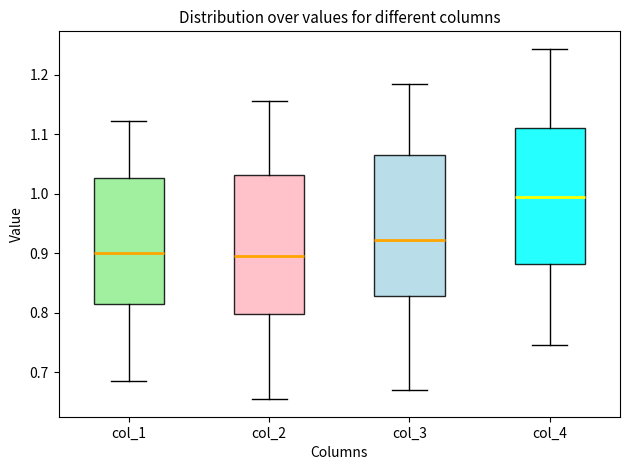

Reading left to right, transcribe this box plot: for each box, give where its median line is, the range the box spans, and where its two whiskers end, as read against the y-axis. The values are not printed on the chart, so give them approximately, as read against the axis.

col_1: median 0.90, box 0.81 to 1.03, whiskers 0.68 to 1.12
col_2: median 0.90, box 0.80 to 1.03, whiskers 0.65 to 1.16
col_3: median 0.92, box 0.83 to 1.06, whiskers 0.67 to 1.18
col_4: median 0.99, box 0.88 to 1.11, whiskers 0.75 to 1.24